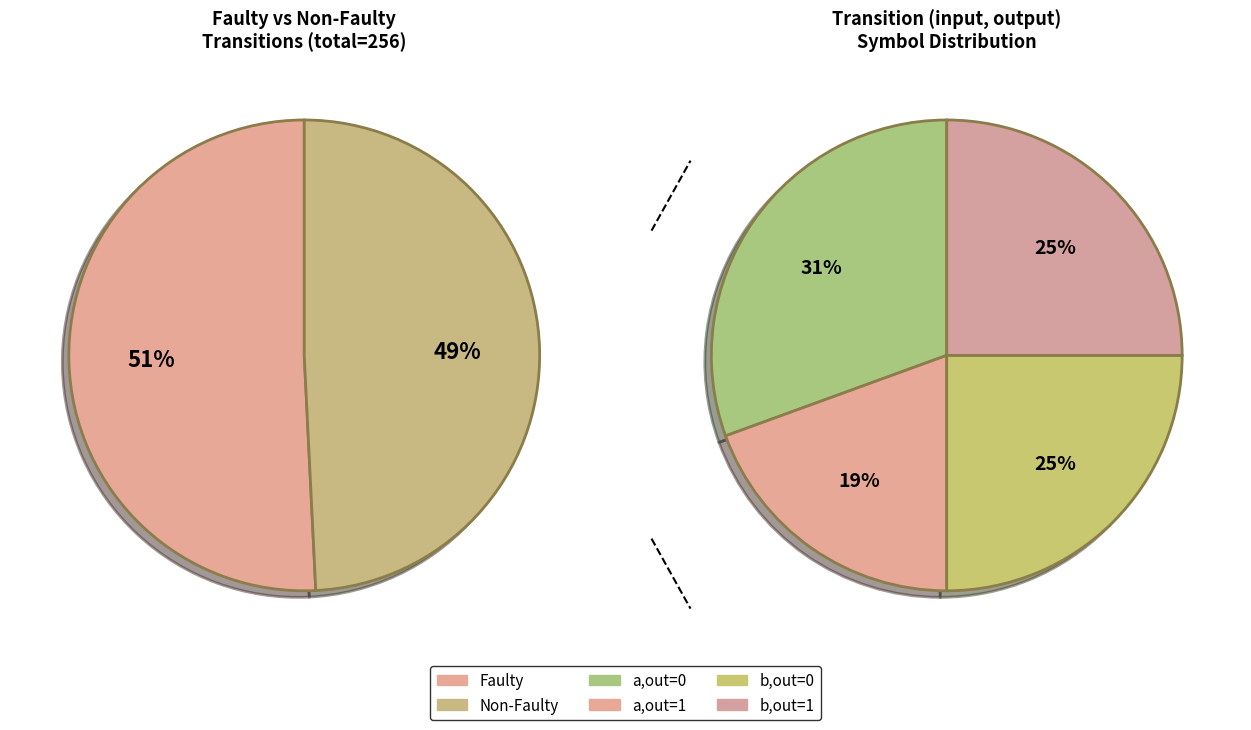

How many slices are in this pie chart?

4